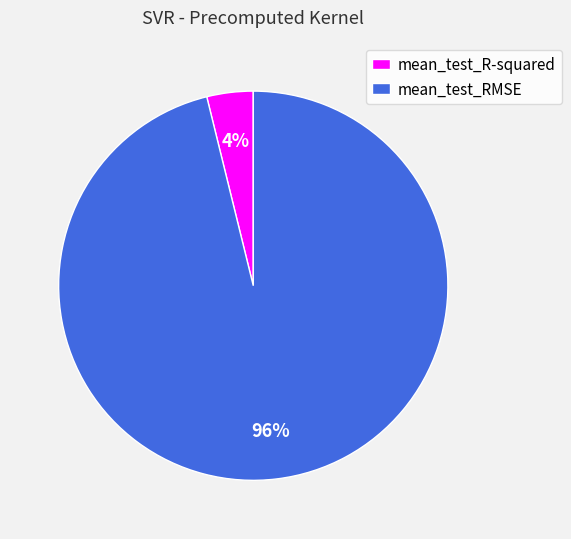

How many slices are in this pie chart?

2